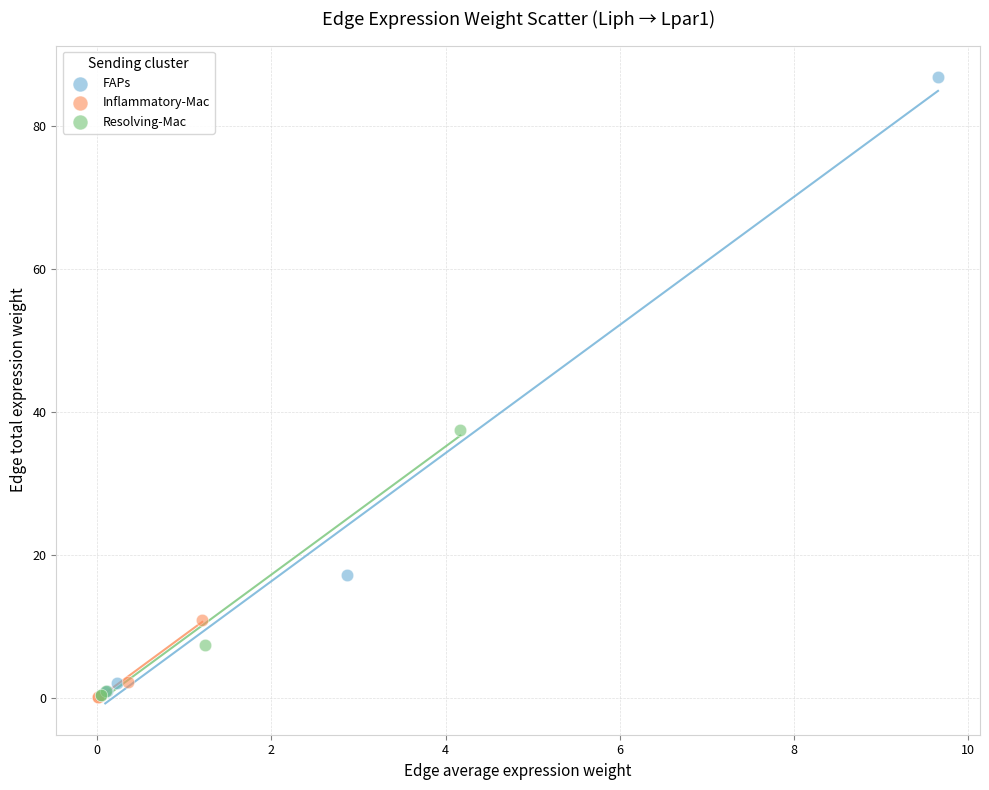

Which series has the widest spread of Y values?

FAPs